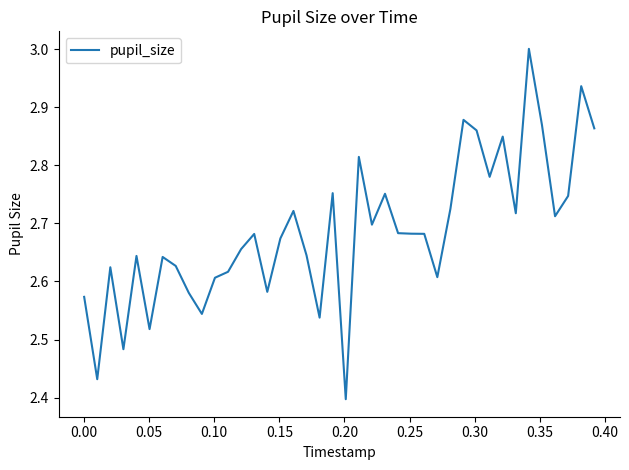

What is the greatest value displayed?

3.0